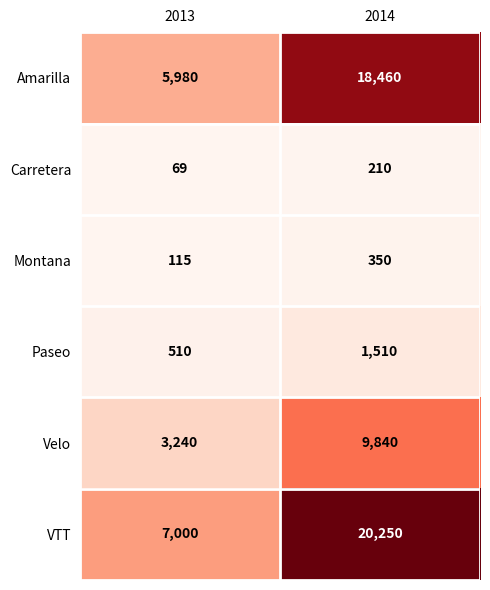

Read the Carretera value at 2014, to the nearest 5.

210